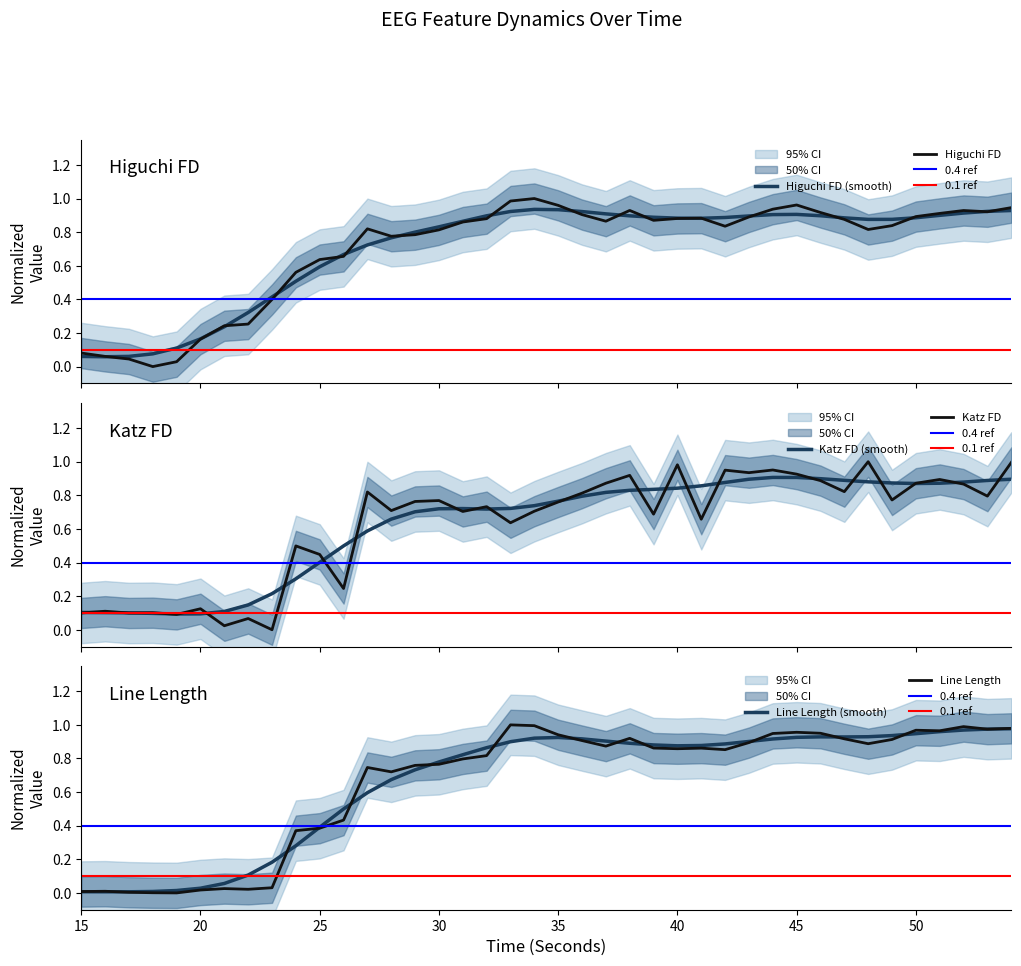

True or false: Line Length (smooth) has a value of 1.5 at 40.

False